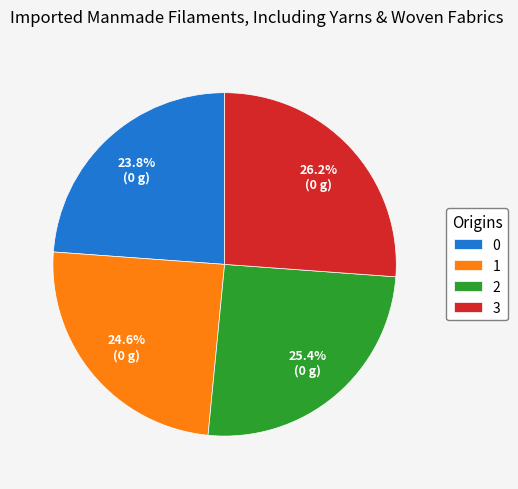

True or false: 1 accounts for 39% of the total.

False